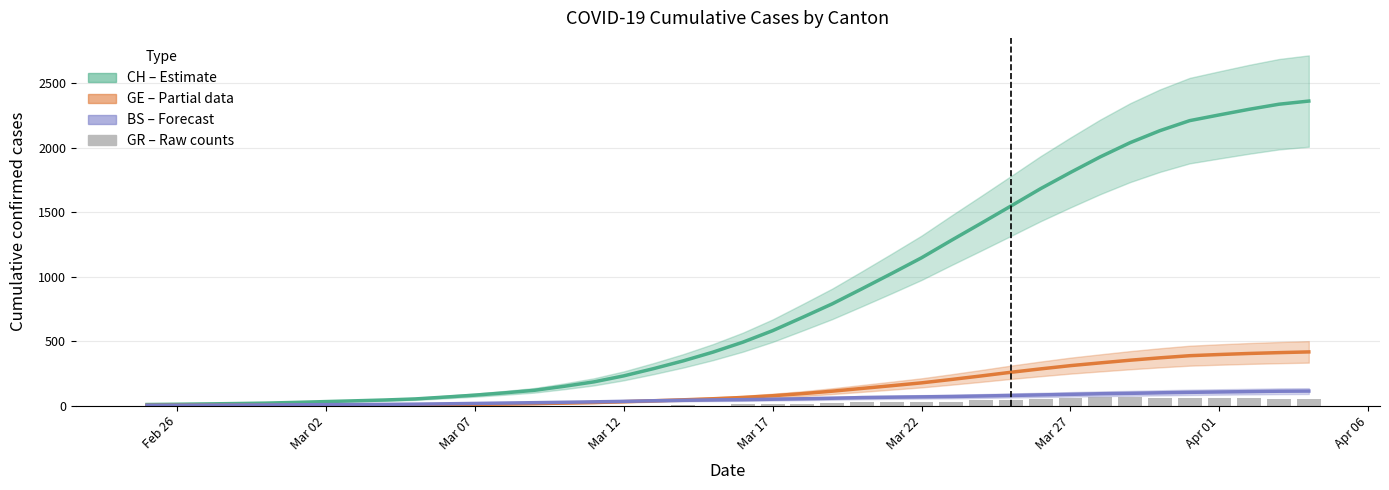

What is the difference between the maximum and minimum values in the GR series?

63.0